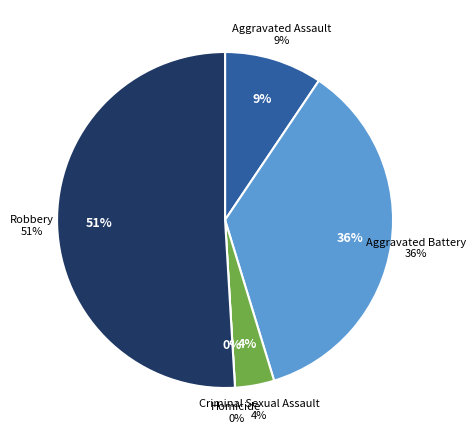

To the nearest percent, what percentage of the pie is Robbery?

51%